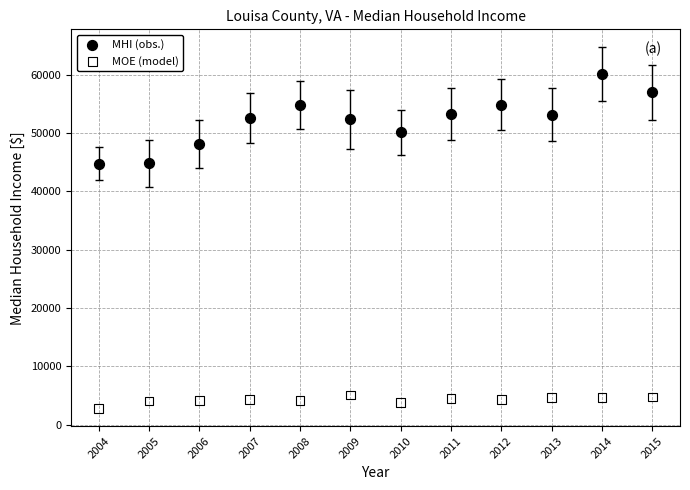

Which series reaches the maximum Y coordinate?

MHI (obs.)